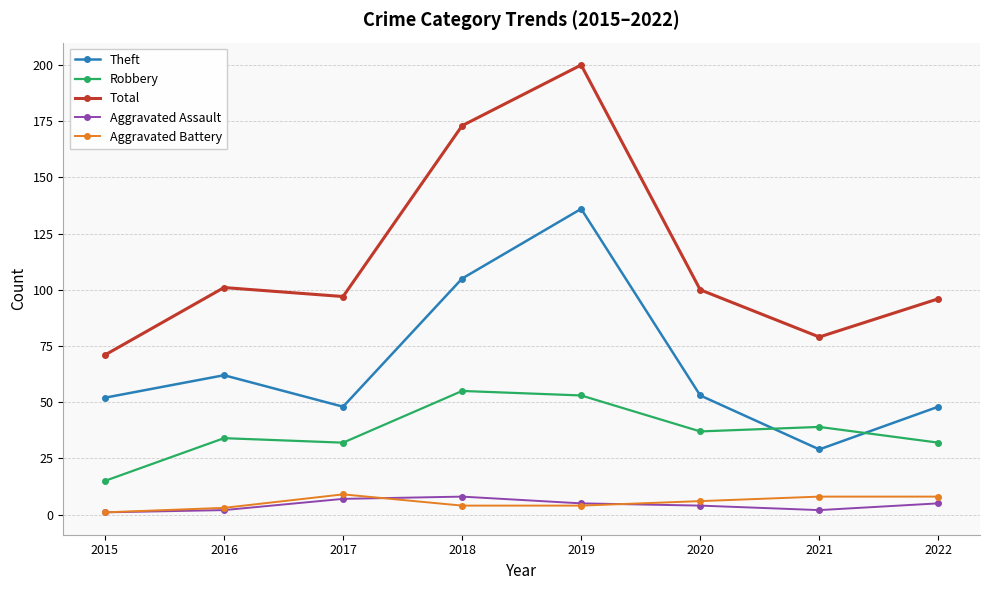

True or false: Aggravated Battery has more than 0 points higher than both neighbors.

True